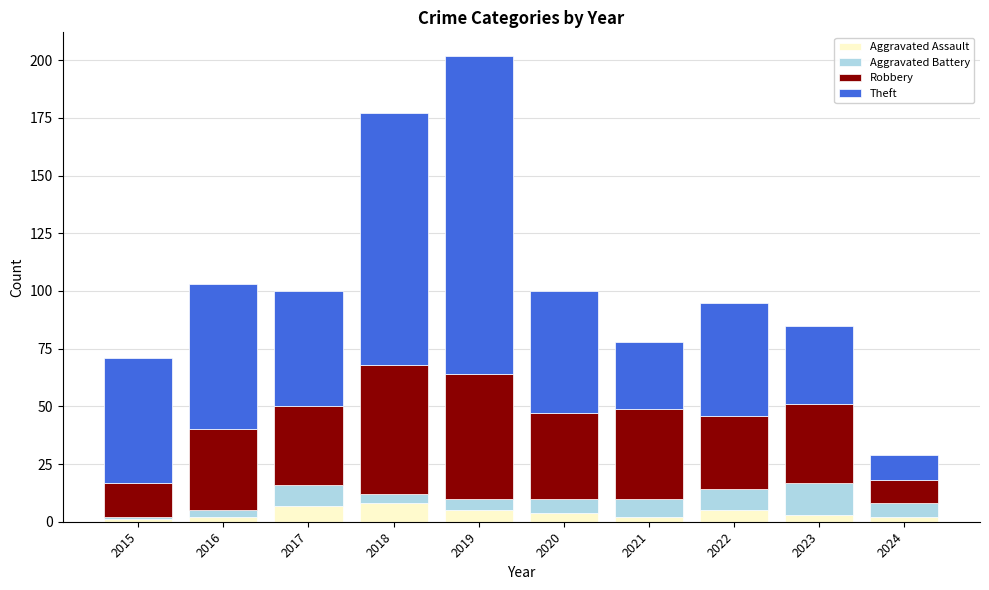

The Aggravated Assault series shows 1 at 2015. True or false?

True